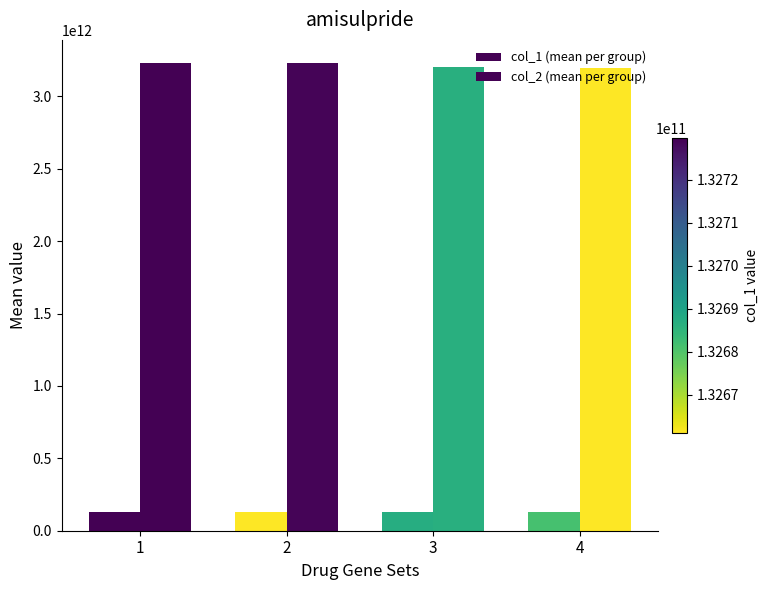

True or false: col_1 (mean per group) has a value of 132687042410.4 at 3.

True